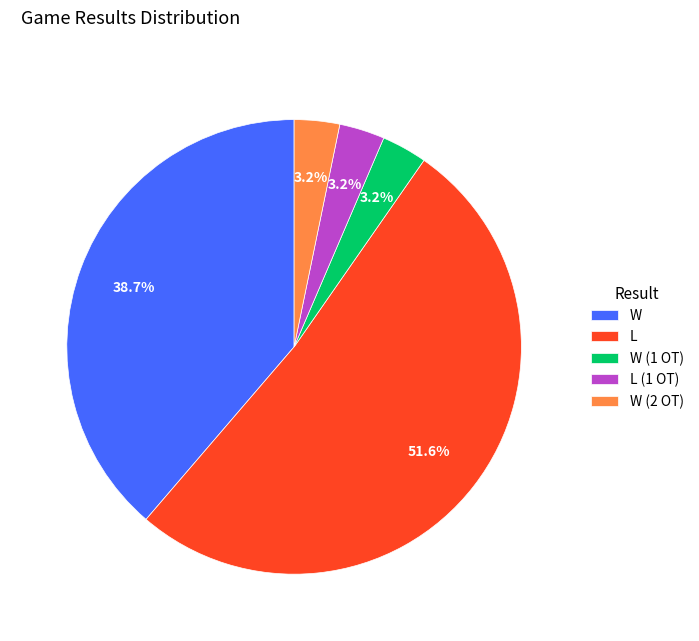

How much of the chart is everything except L (1 OT)?

96.8%